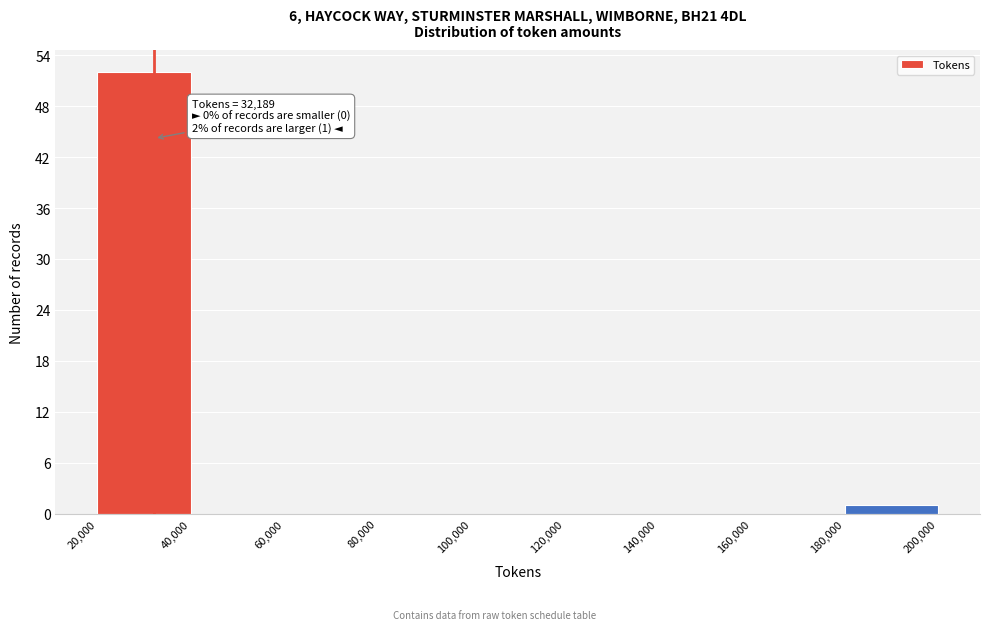

Over which range of the x-axis is the bar tallest?

20,000 to 40,000